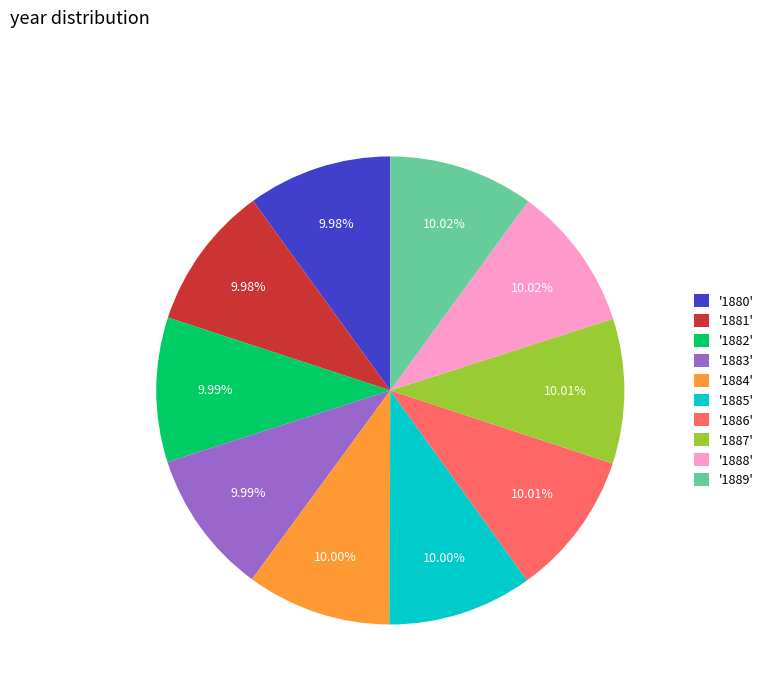

Do '1884' and '1885' together represent more than half of the pie?

No